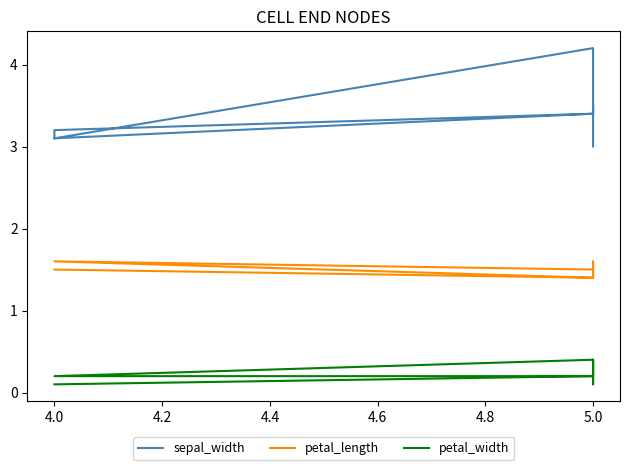

How many lines are shown in the chart?

3